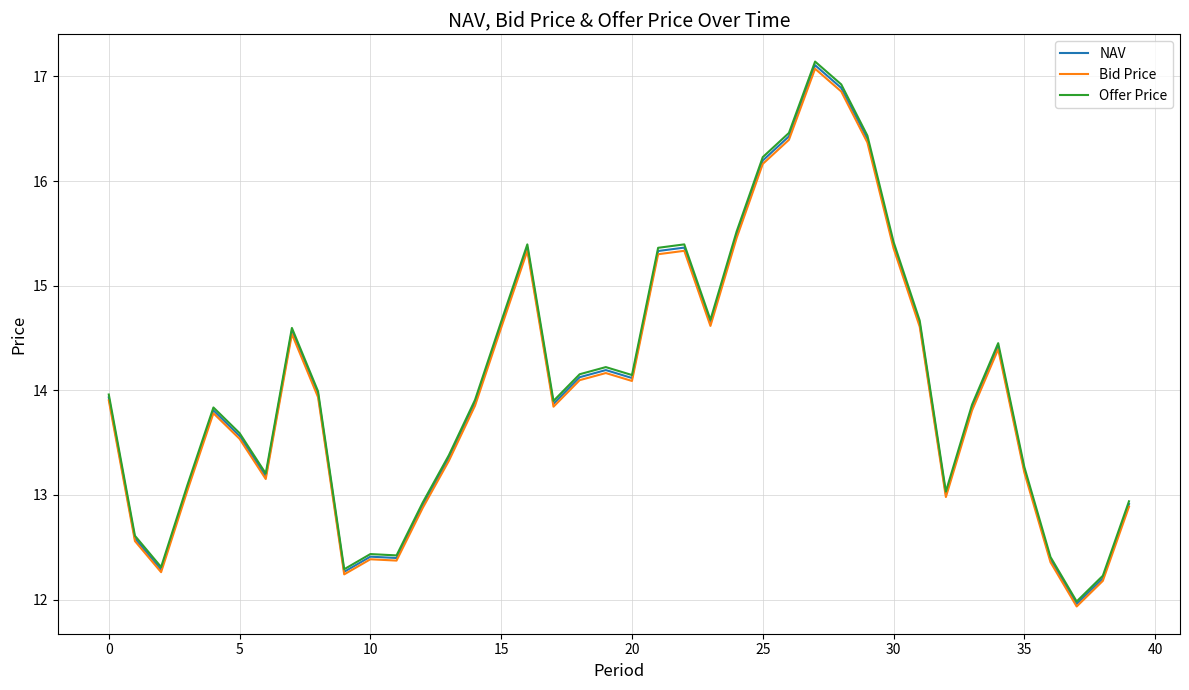

True or false: Offer Price and NAV cross at least once.

False